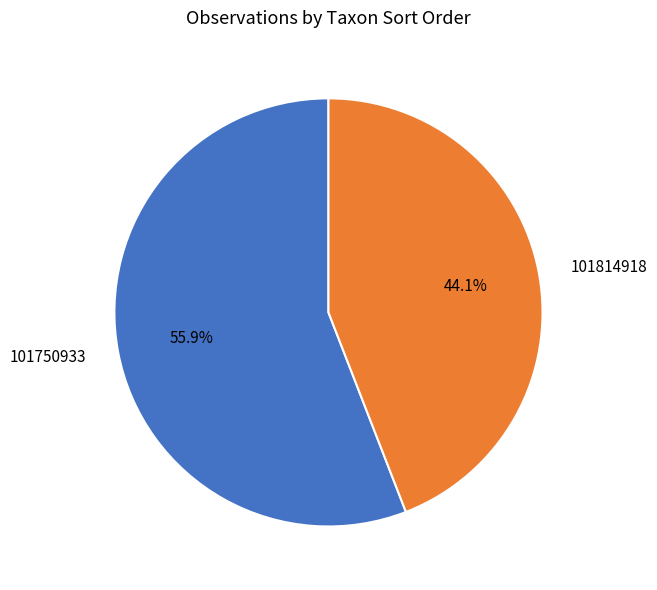

Rank the categories by value from highest to lowest.

101750933, 101814918